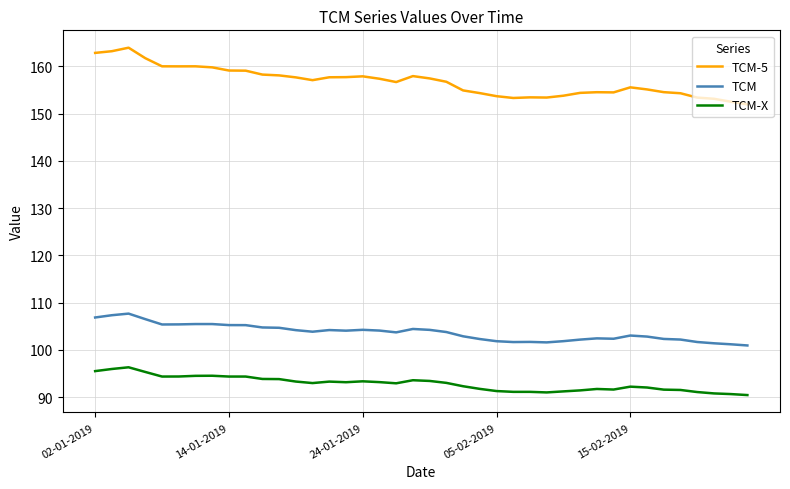

Which series has the largest total across all categories?

TCM-5